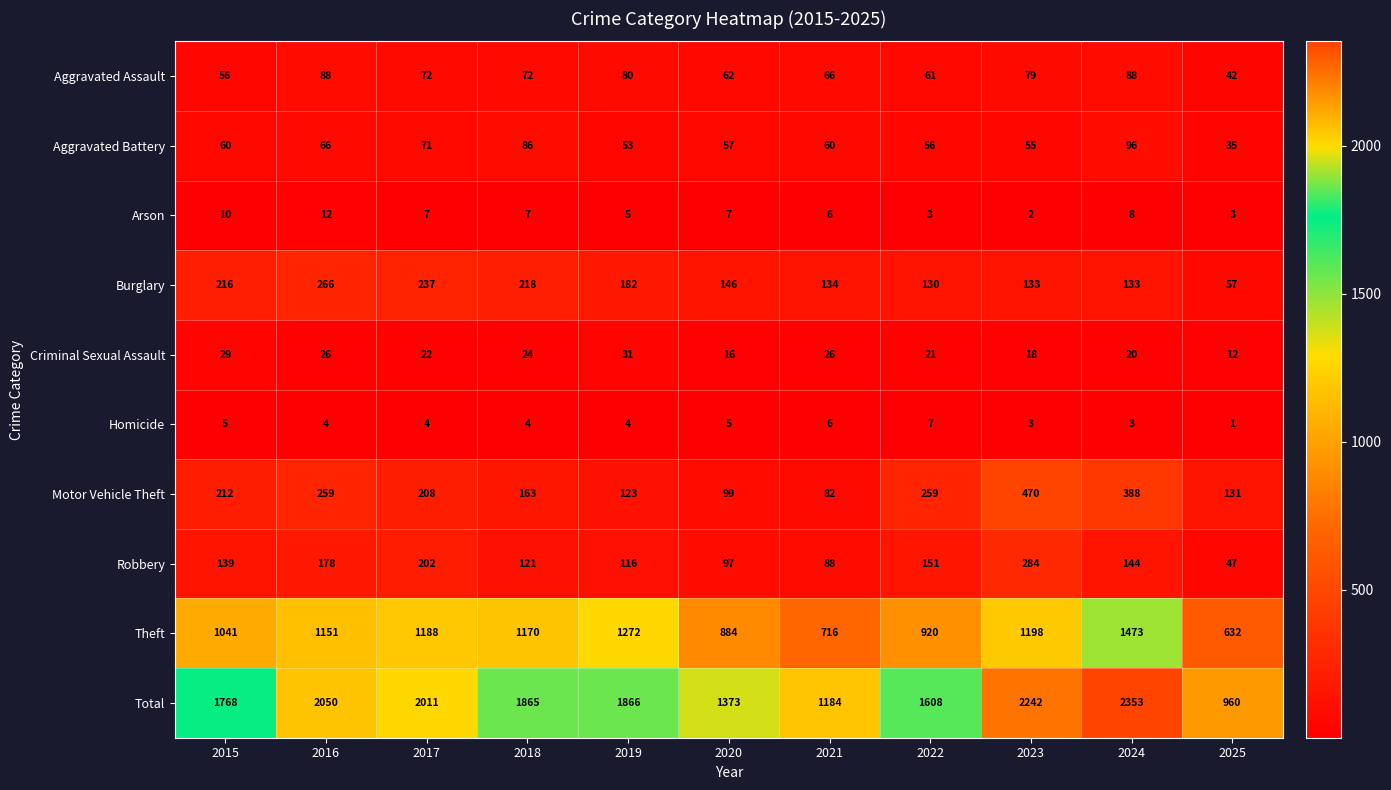

List the series in order of their peak value, highest first.

Total, Theft, Motor Vehicle Theft, Robbery, Burglary, Aggravated Battery, Aggravated Assault, Criminal Sexual Assault, Arson, Homicide